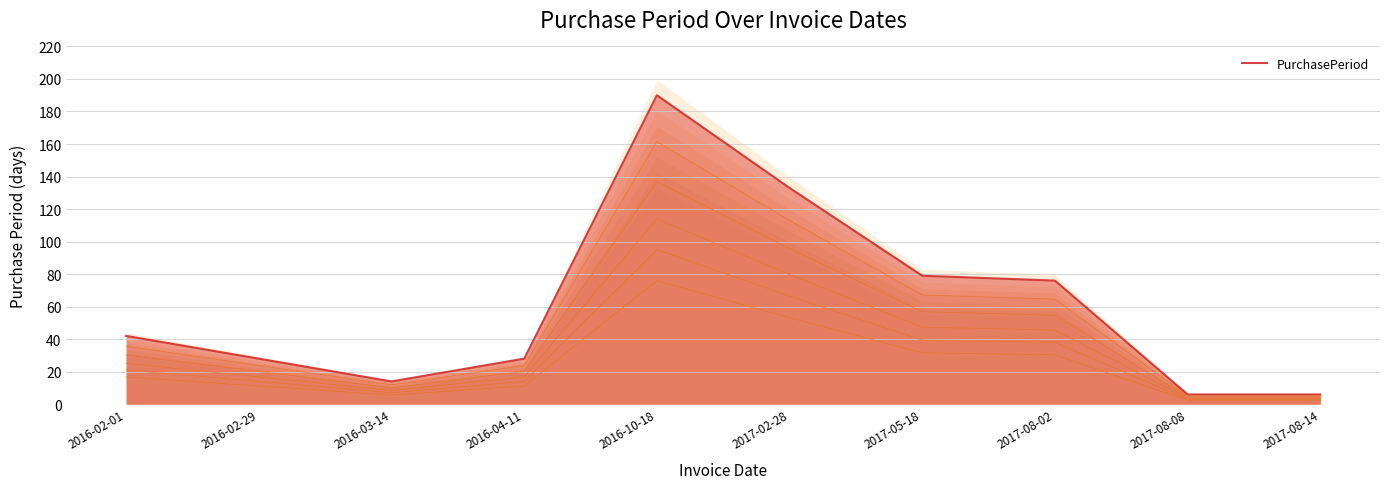

The chart shows a value of 262 at 2016-10-18. True or false?

False